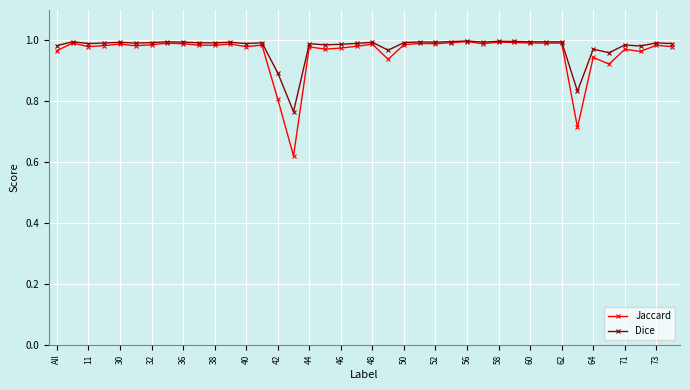

At how many categories does at least one series exceed 0?

40